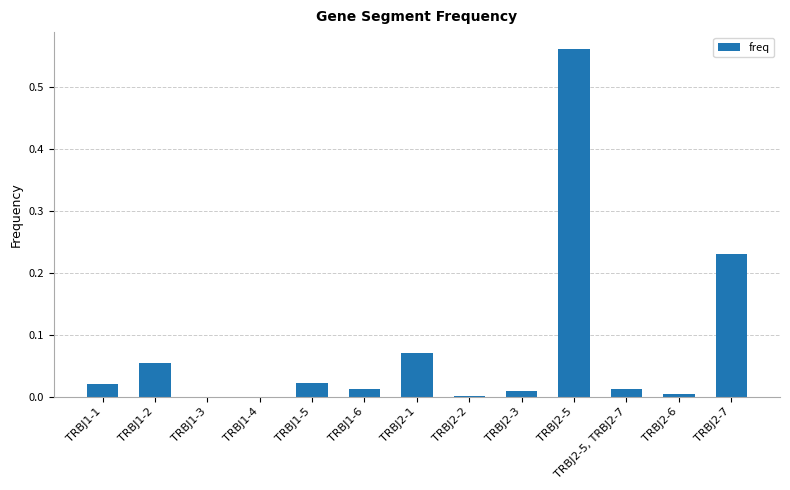

True or false: the data shows 0.0 at TRBJ2-6.

True